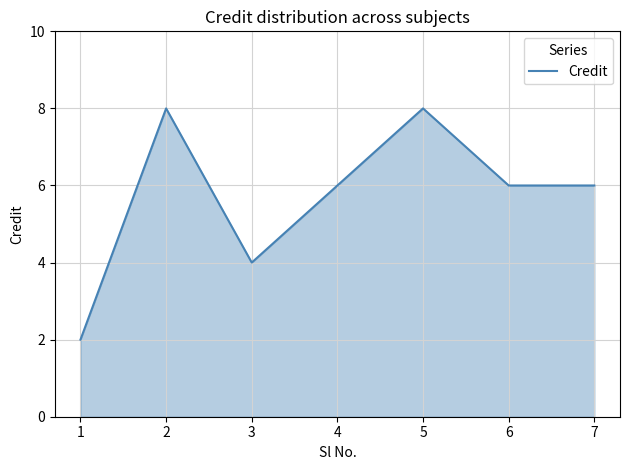

At which label does the data first exceed 6?

2